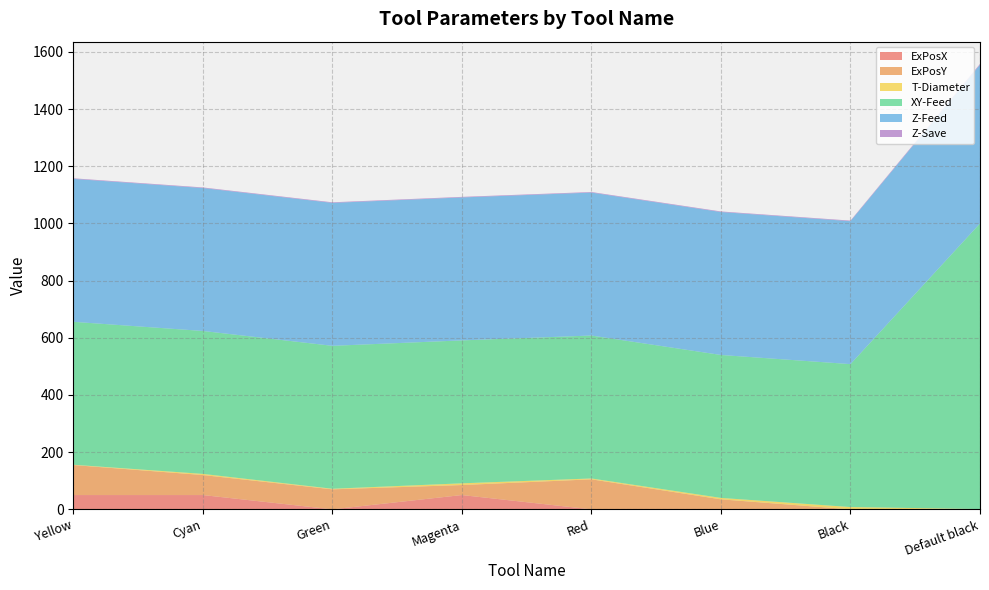

Reading left to right, what are all the values shown in this chart?

ExPosX: 50	50	0	50	0	0	0	0
ExPosY: 105	70	70	35	105	35	0	0
T-Diameter: 1	4	2	6	3	5	8	1
XY-Feed: 500	500	500	500	500	500	500	999
Z-Feed: 500	500	500	500	500	500	500	555
Z-Save: 2	2	2	2	2	2	2	3